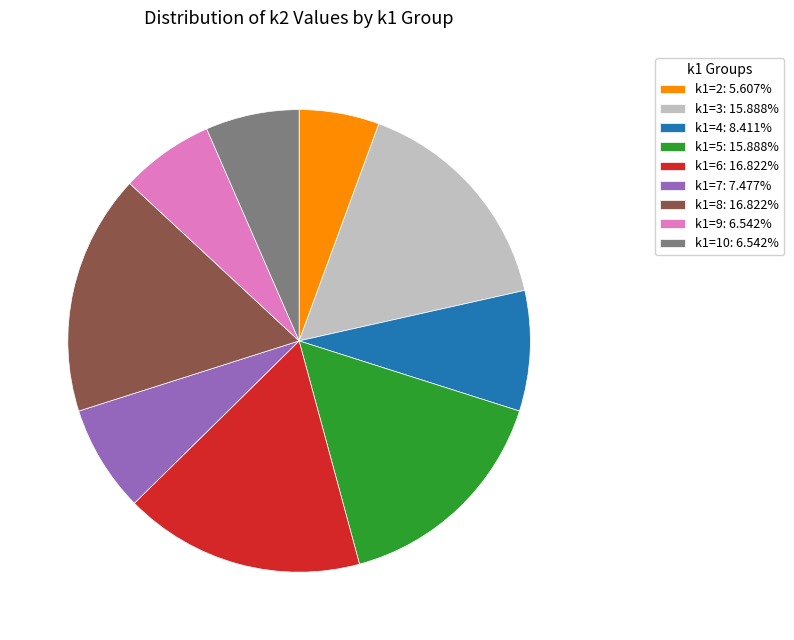

Is the sum of k1=4: 8.411% and k1=2: 5.607% greater than half?

No